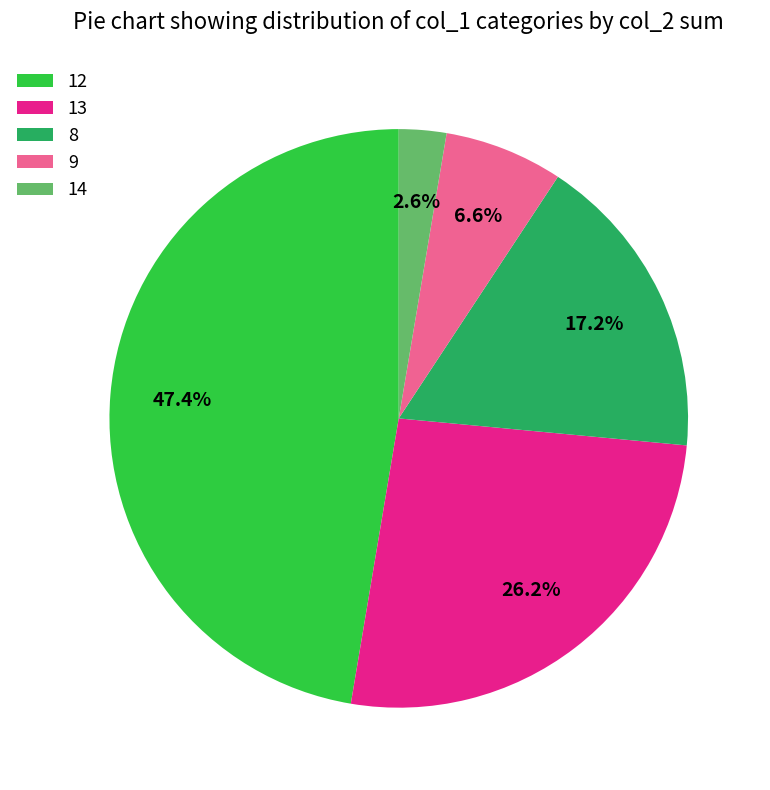

How many segments does this pie chart have?

5